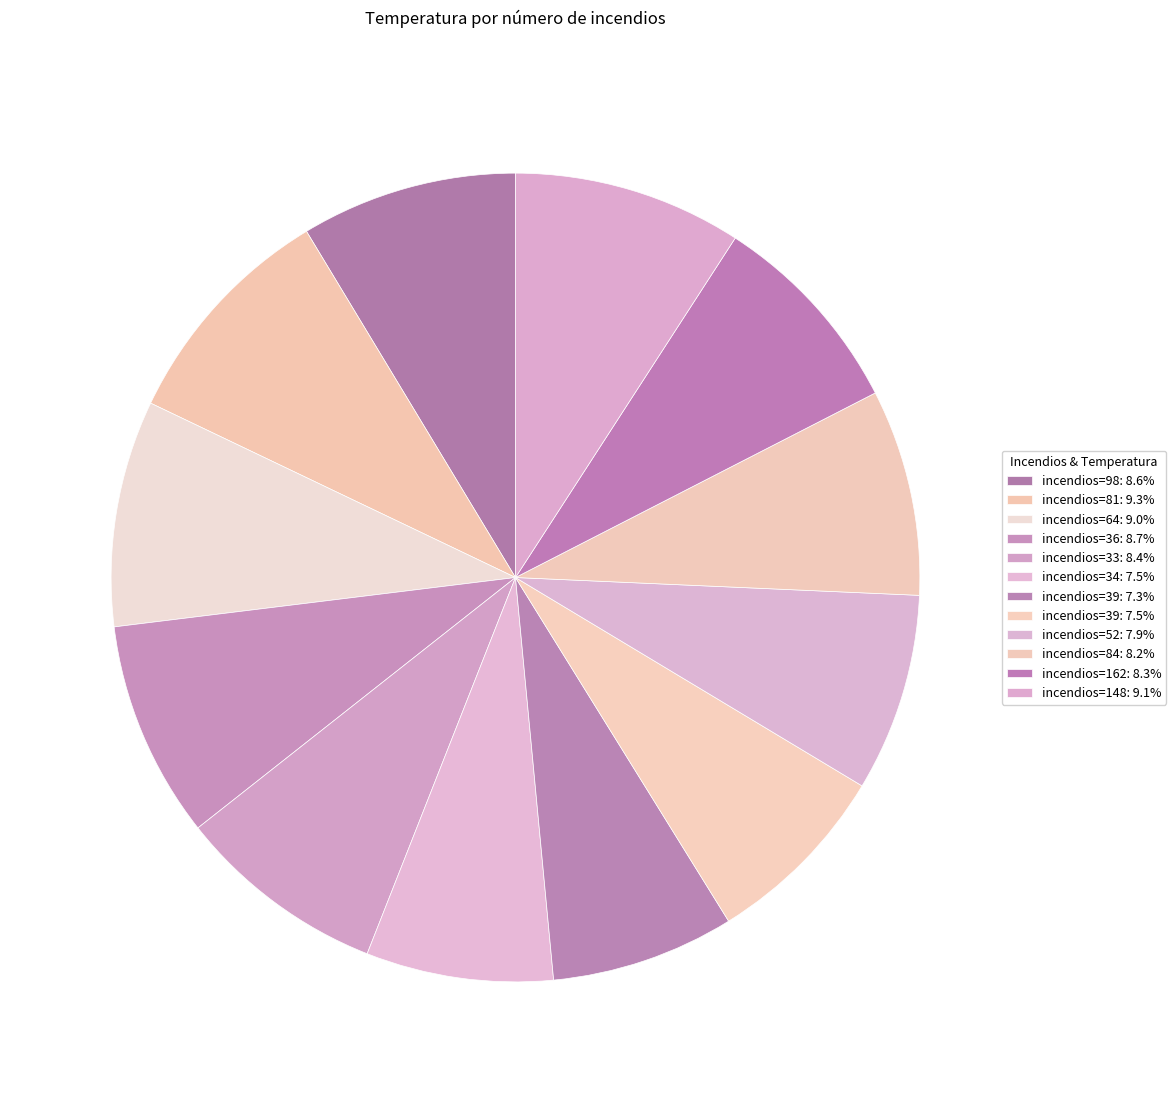

Which category has the biggest portion of the pie?

81